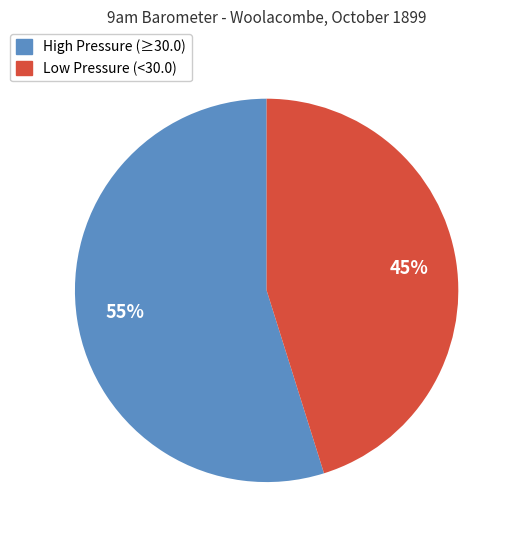

To the nearest percent, what is the difference between the largest and smallest slice percentages?

10%